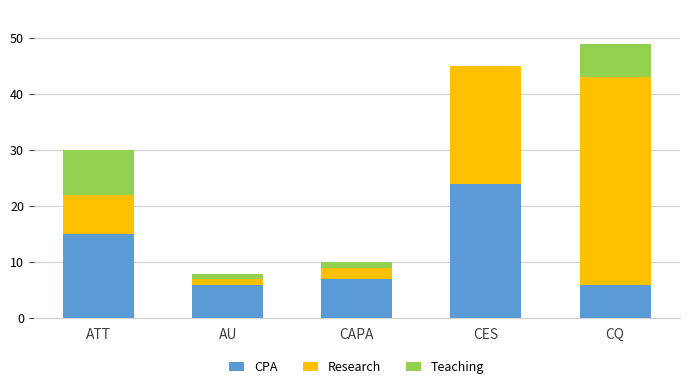

Does the chart contain stacked bars?

Yes